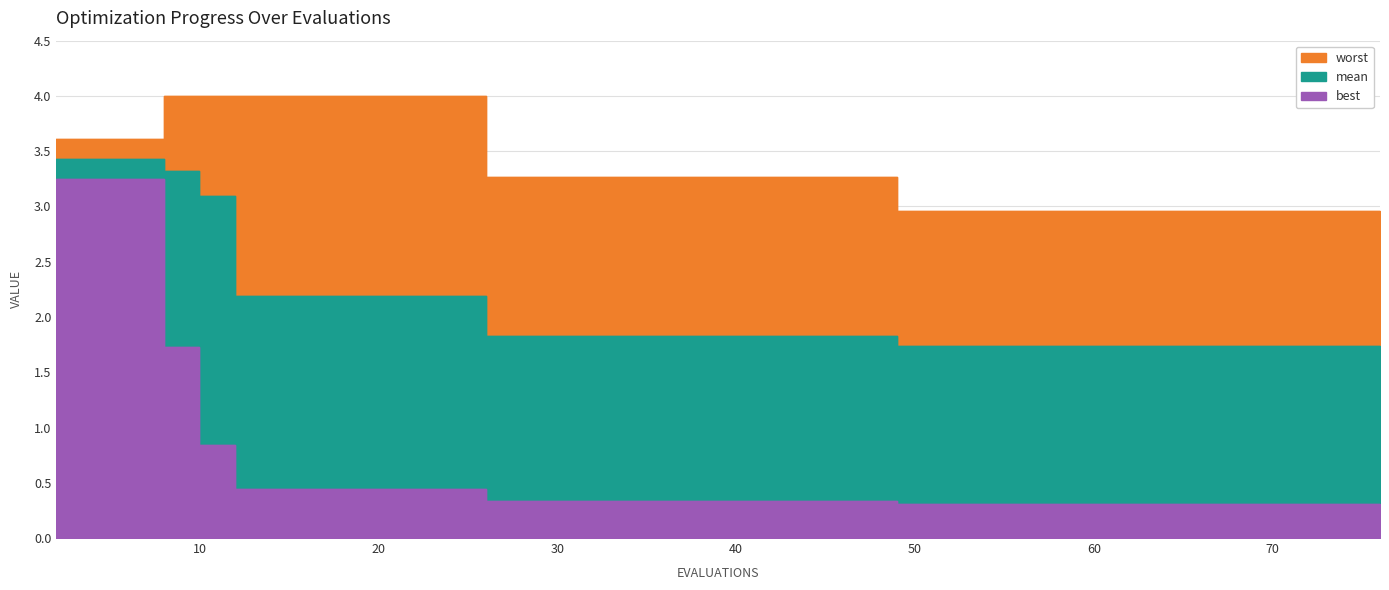

Rank the series by their maximum value, from highest to lowest.

worst, mean, best